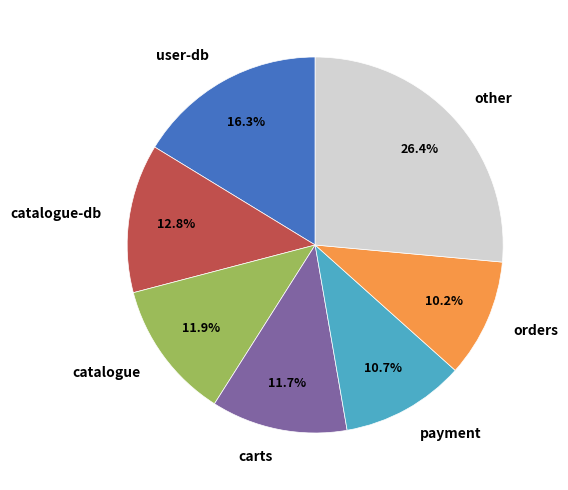

Is the sum of payment and user-db greater than half?

No